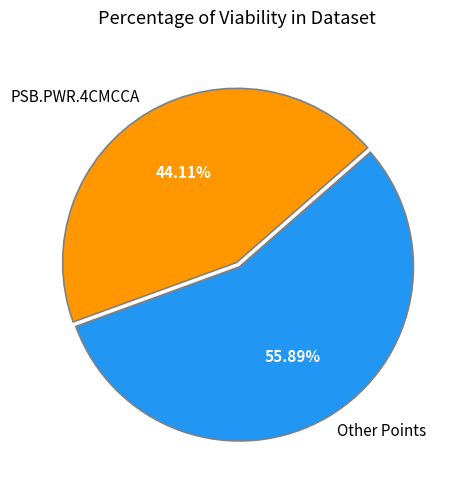

Is there any slice that represents more than half of the pie?

Yes